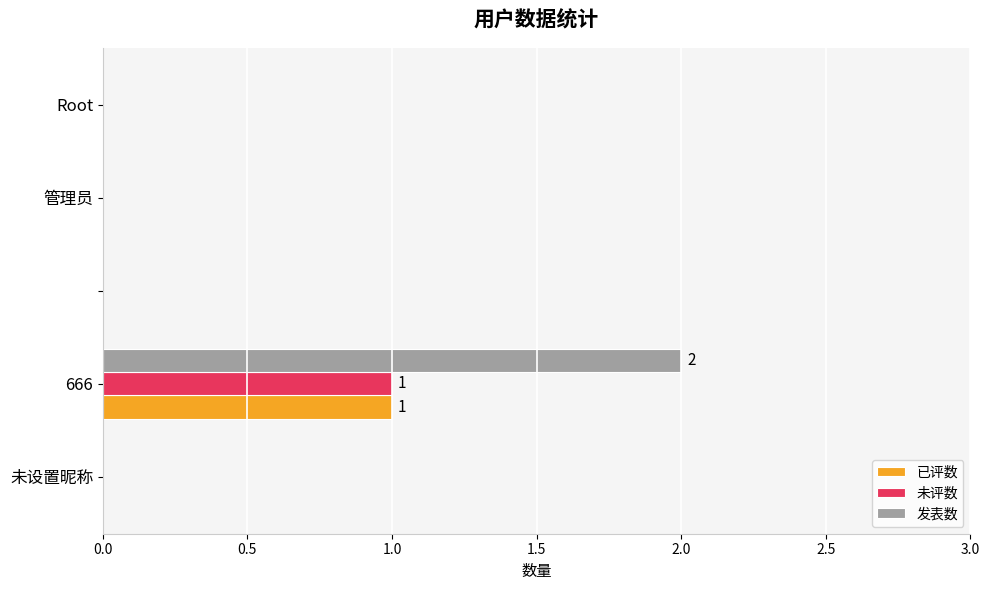

How many series are shown in this chart?

3